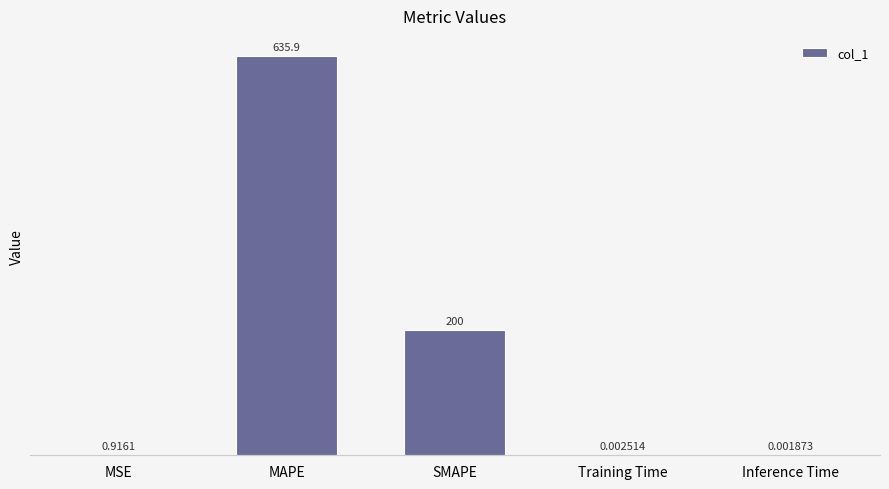

Which category has the highest value across all series?

MAPE